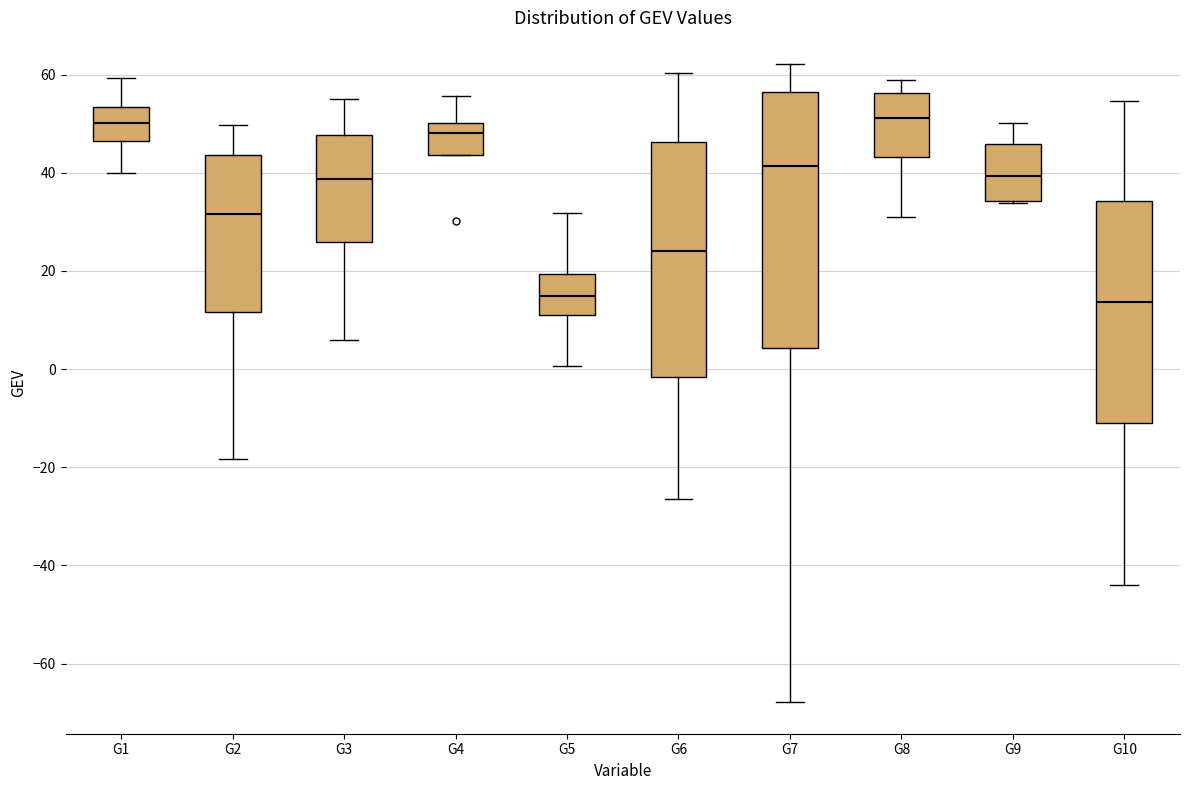

Reading left to right, transcribe this box plot: for each box, give where its median line is, the range the box spans, and where its two whiskers end, as read against the y-axis. The values are not printed on the chart, so give them approximately, as read against the axis.

G1: median 50, box 46 to 54, whiskers 40 to 60
G2: median 32, box 12 to 44, whiskers -18 to 50
G3: median 38, box 26 to 48, whiskers 6 to 54
G4: median 48, box 44 to 50, whiskers 44 to 56
G5: median 14, box 12 to 20, whiskers 0 to 32
G6: median 24, box -2 to 46, whiskers -26 to 60
G7: median 42, box 4 to 56, whiskers -68 to 62
G8: median 52, box 44 to 56, whiskers 32 to 58
G9: median 40, box 34 to 46, whiskers 34 to 50
G10: median 14, box -10 to 34, whiskers -44 to 54